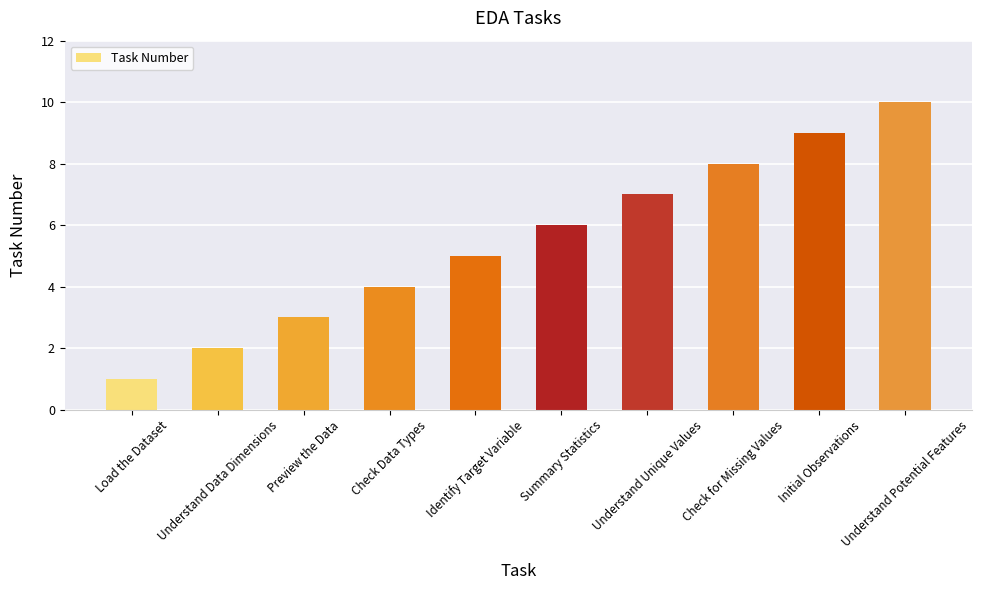

Reading left to right, list all the values displayed in this chart.

Load the Dataset=1	Understand Data Dimensions=2	Preview the Data=3	Check Data Types=4	Identify Target Variable=5	Summary Statistics=6	Understand Unique Values=7	Check for Missing Values=8	Initial Observations=9	Understand Potential Features=10